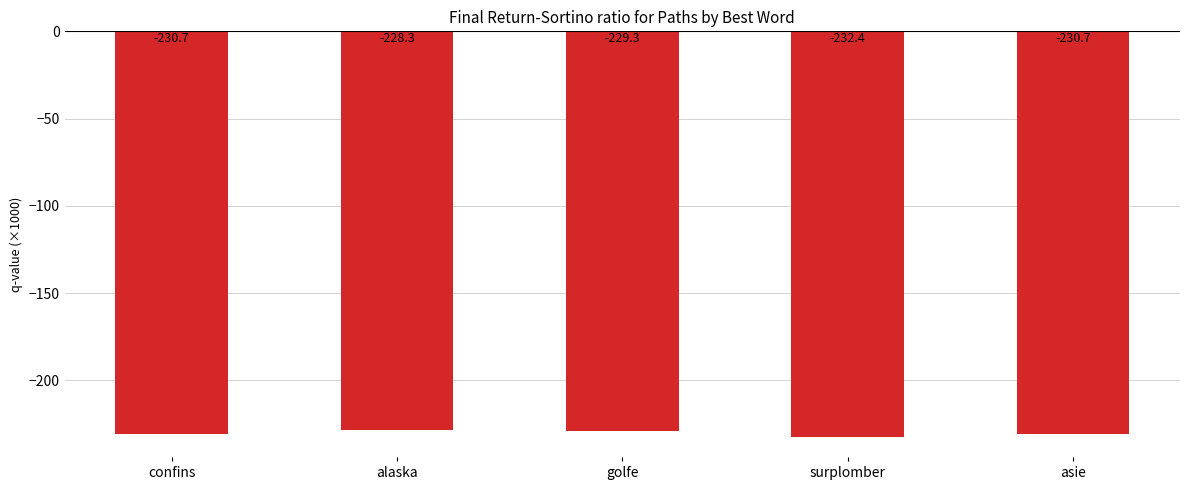

What is the greatest value displayed?

-228.3